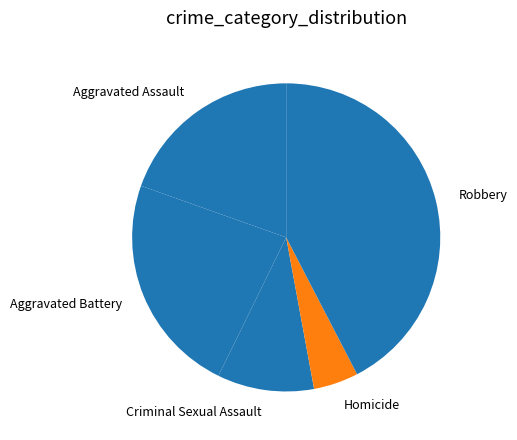

Which category has the biggest portion of the pie?

Robbery